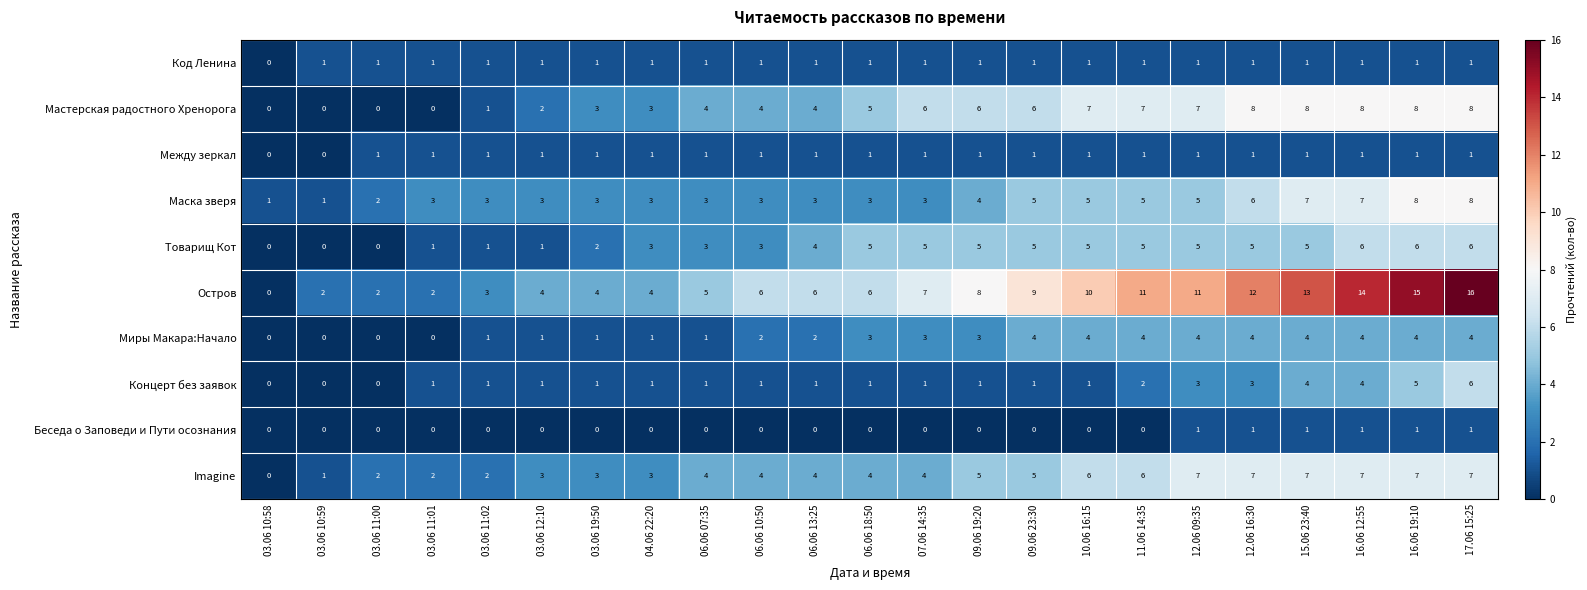

At which category does the chart reach its peak across all series?

17.06 15:25